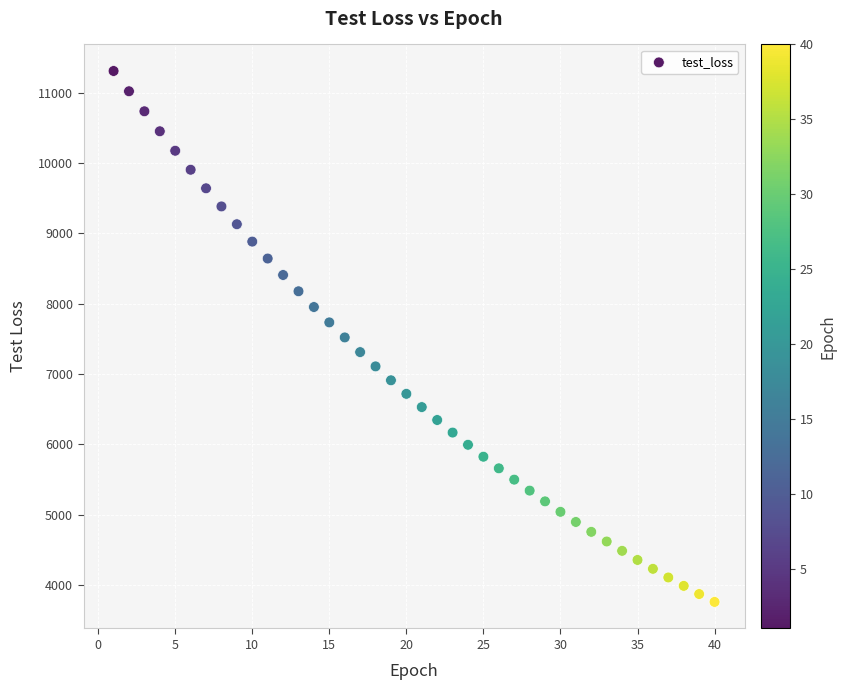

What is the range of Y values (max minus min)?

7549.2